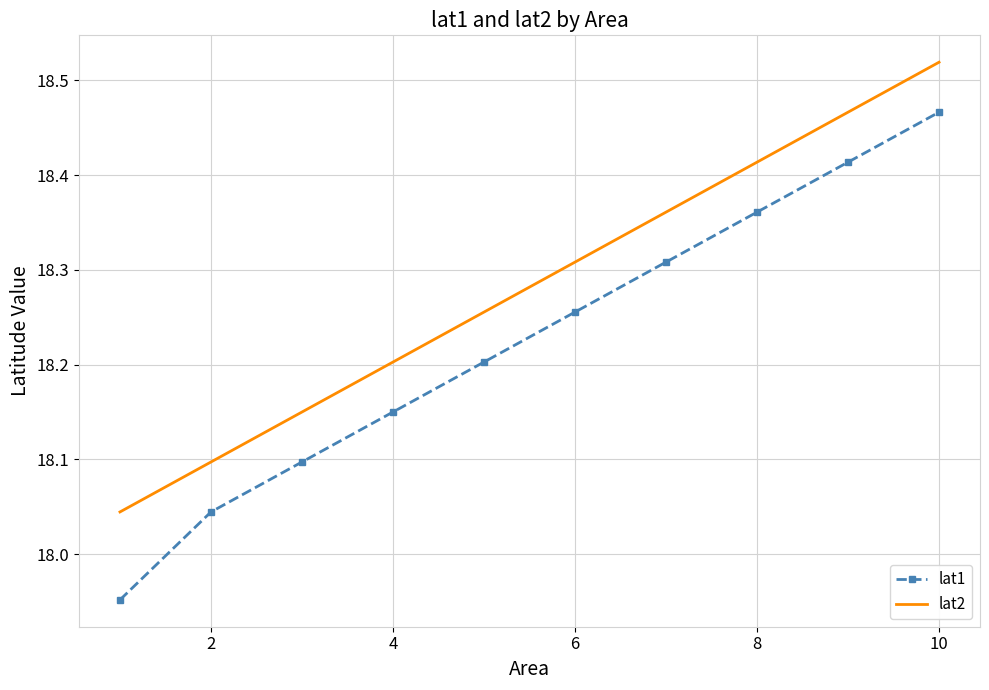

What is the difference between the maximum and minimum values in the lat2 series?

0.5